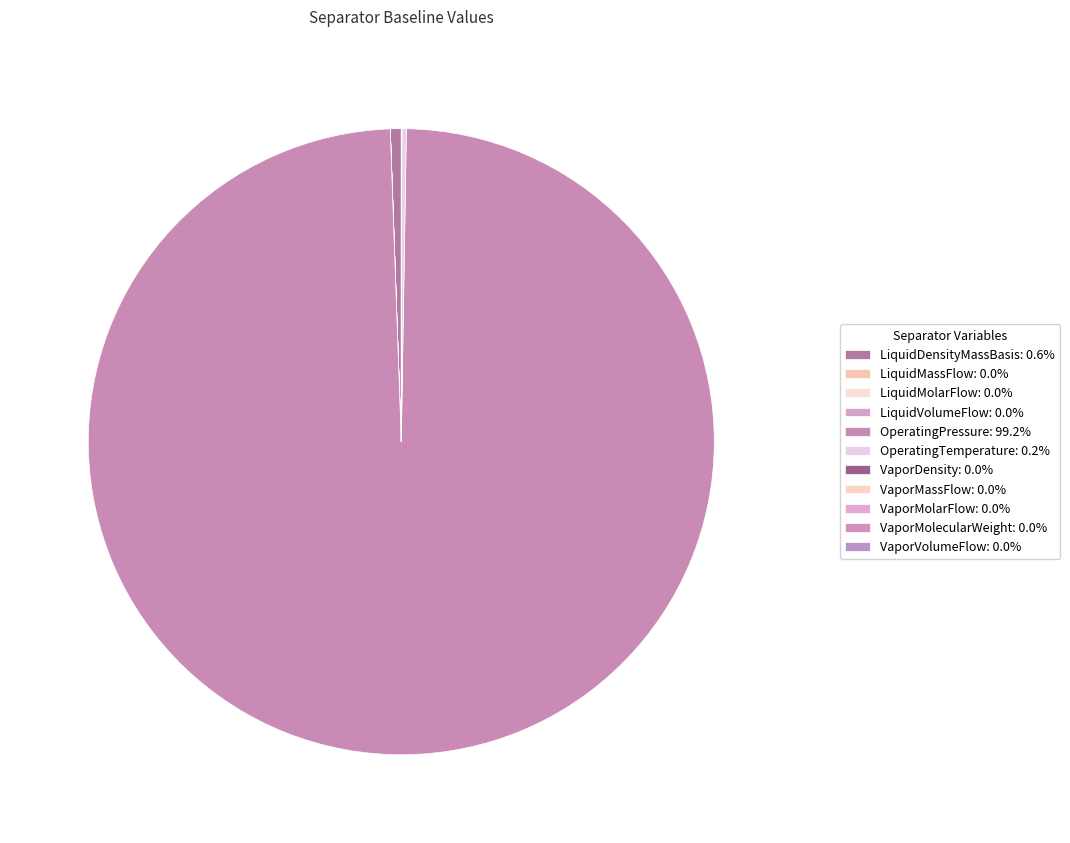

Rank the categories by value from lowest to highest.

LiquidVolumeFlow, LiquidMolarFlow, VaporMolarFlow, LiquidMassFlow, VaporDensity, VaporVolumeFlow, VaporMassFlow, VaporMolecularWeight, OperatingTemperature, LiquidDensityMassBasis, OperatingPressure